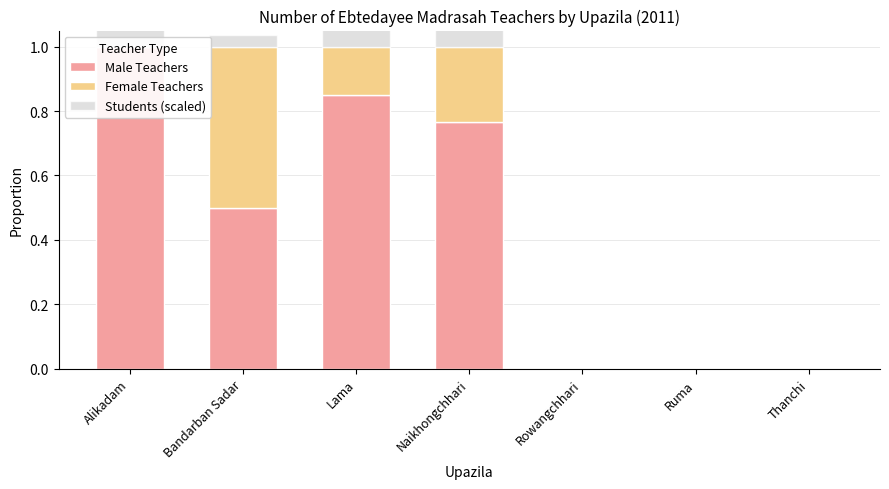

At which label is Male Teachers closest to 0?

Rowangchhari